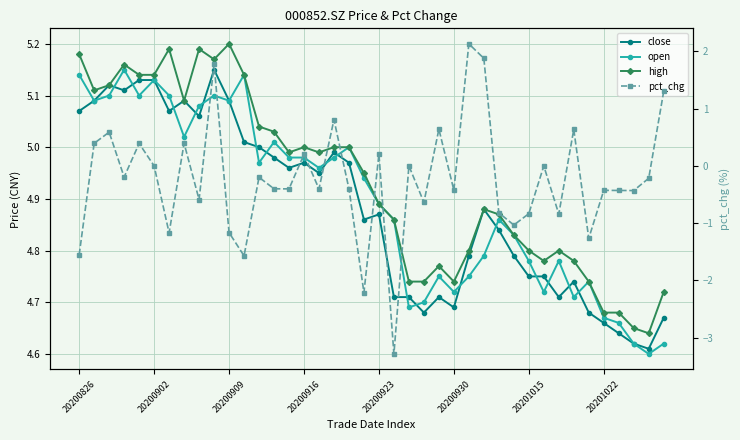

Which category has the highest value across all series?

20200909